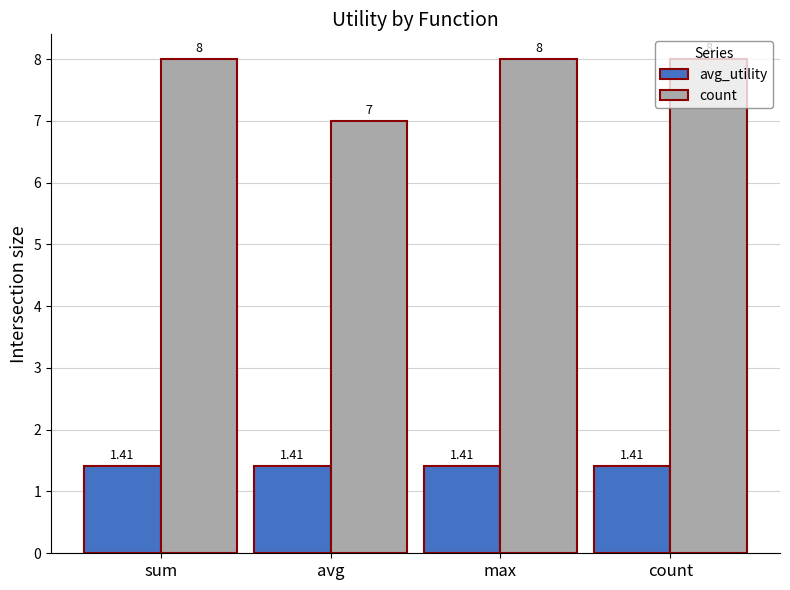

What is the sum of the avg_utility values at sum and count?

2.8